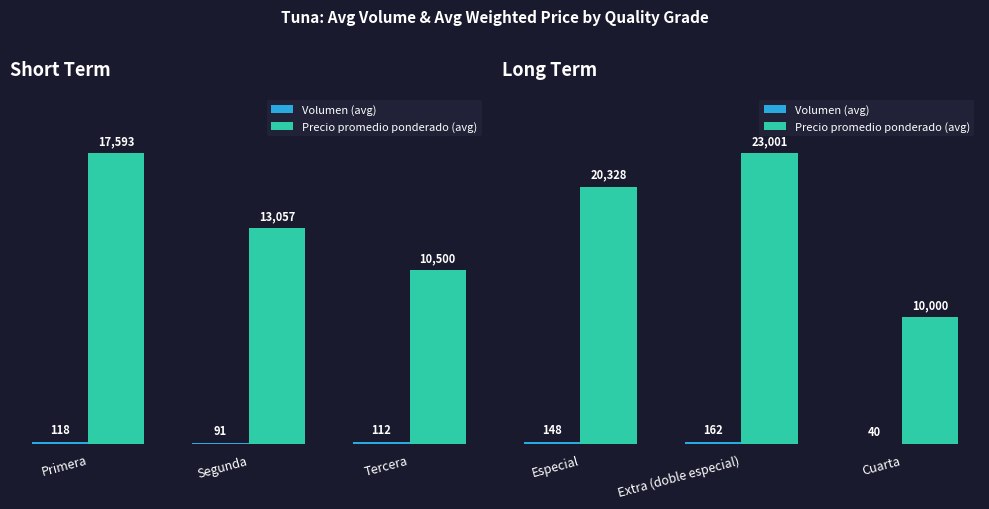

How many series are shown in this chart?

2